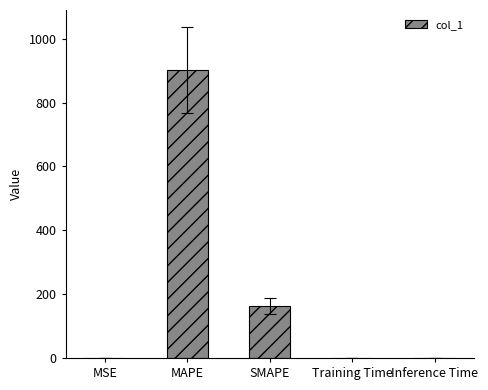

At which category does the chart reach its peak across all series?

MAPE